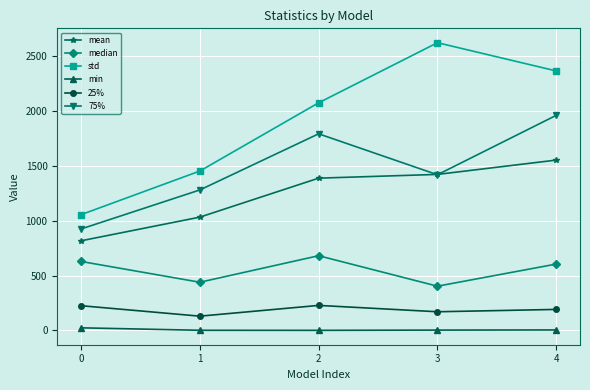

What is the difference between the maximum and minimum values in the mean series?

735.0